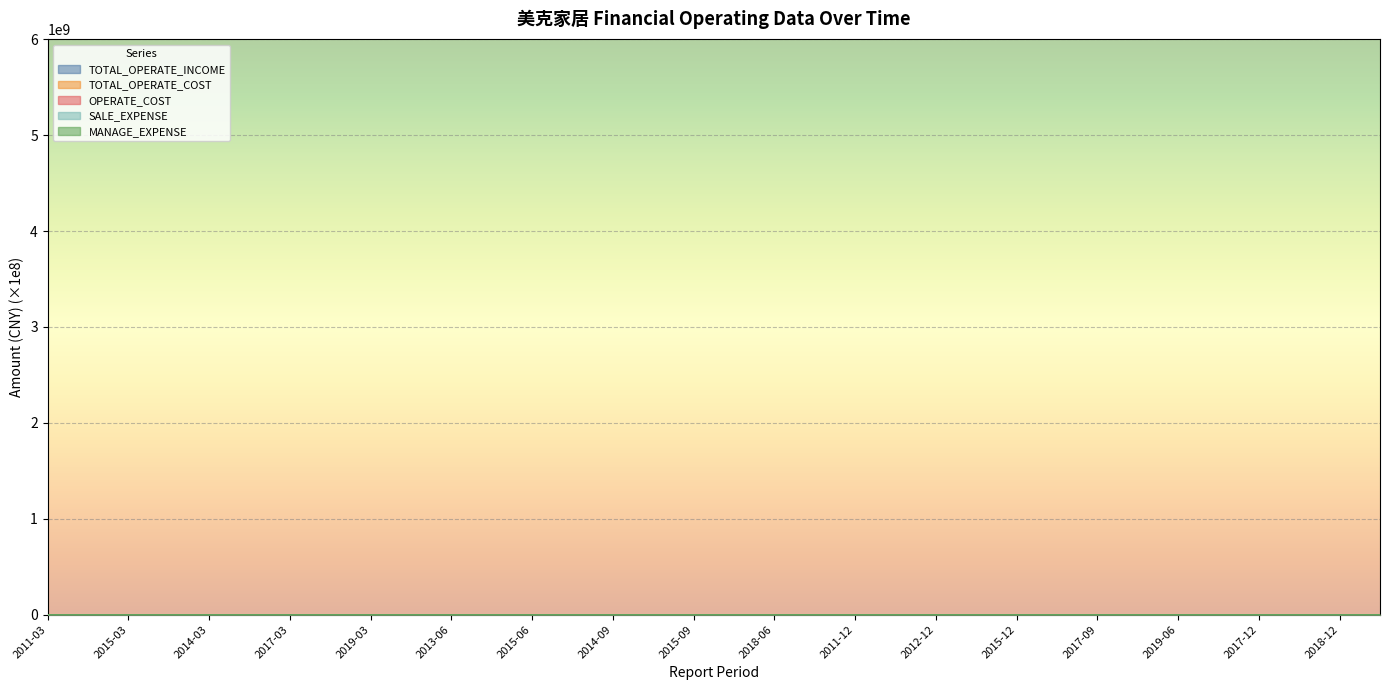

What position from the right is 2014-03?

30